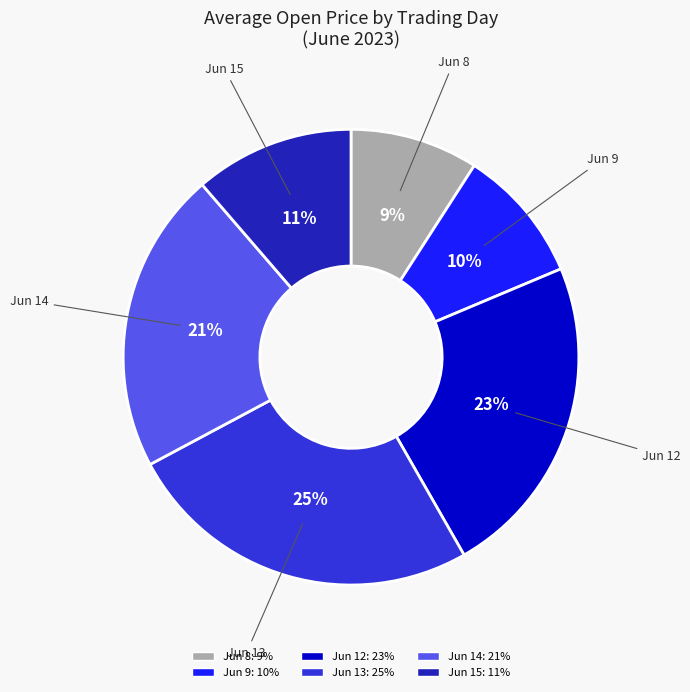

Does any single category account for the majority?

No